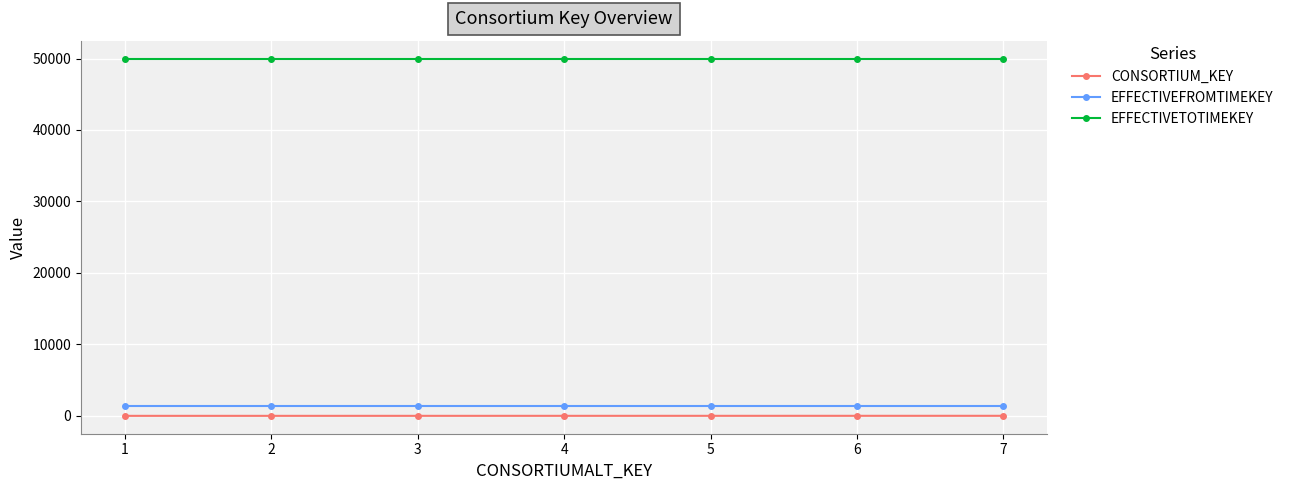

Rank the series at 5 from highest to lowest value.

EFFECTIVETOTIMEKEY, EFFECTIVEFROMTIMEKEY, CONSORTIUM_KEY